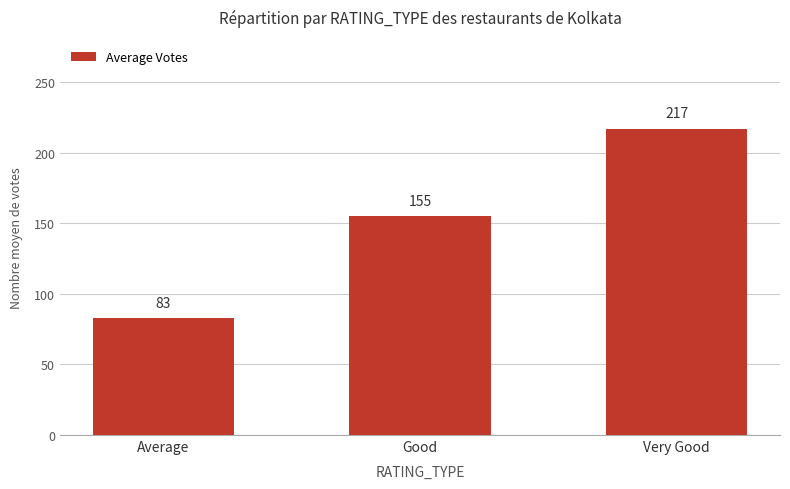

Does the chart contain stacked bars?

No